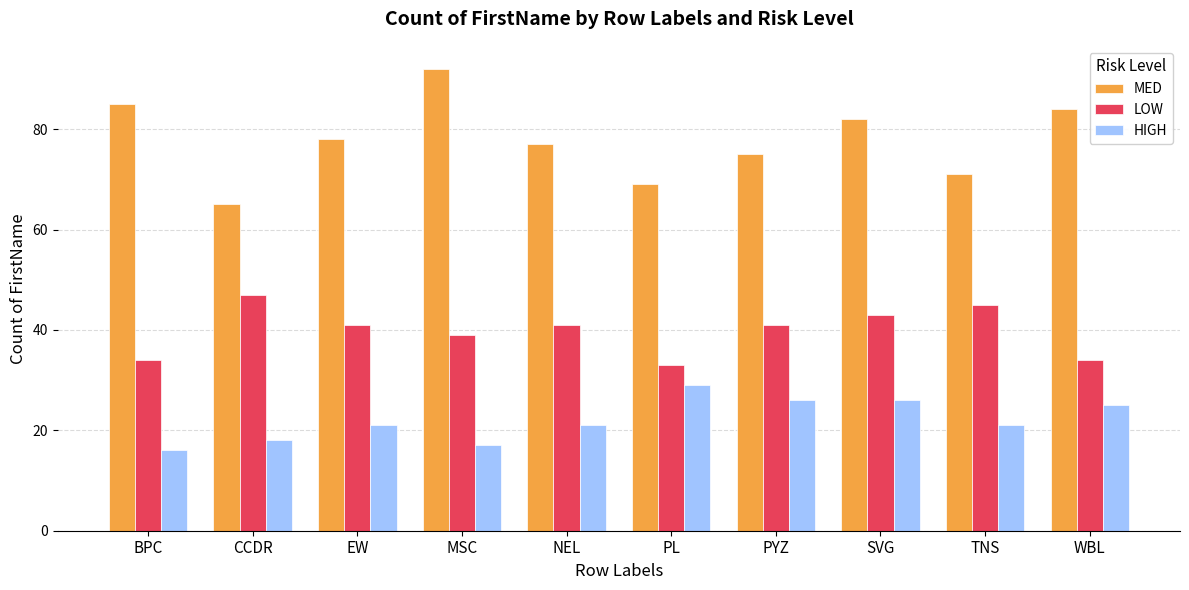

What is the sum of the HIGH values at CCDR and PL?

47